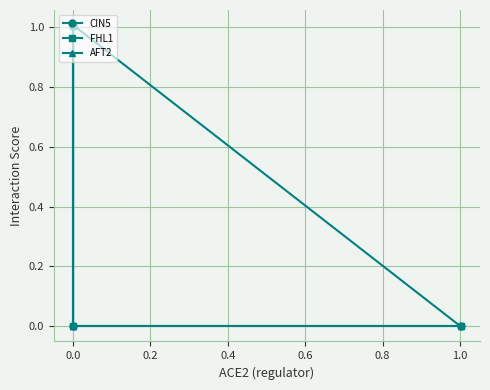

Is it true that AFT2 equals -0.5 at 0.0?

False